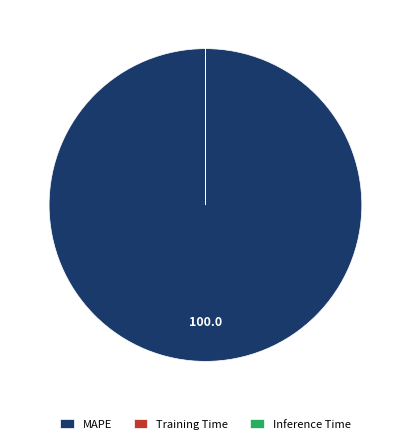

Is MAPE the majority of the pie?

Yes